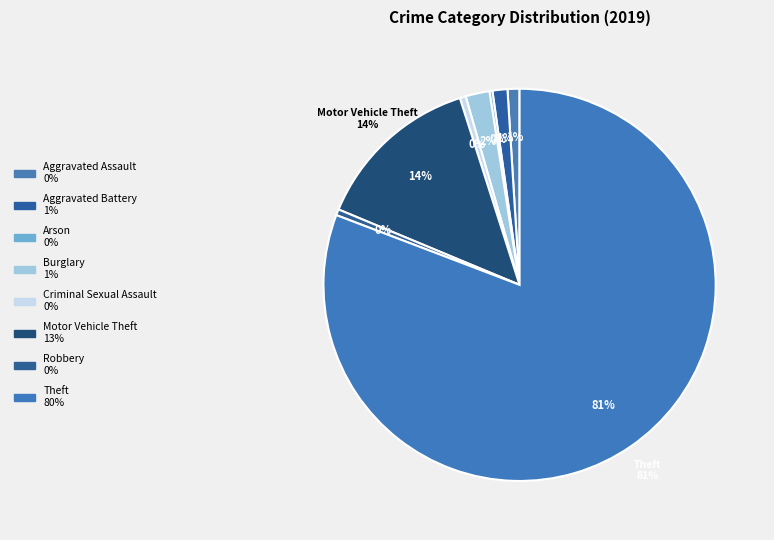

What percentage is the Motor Vehicle Theft slice, to the nearest percent?

14%